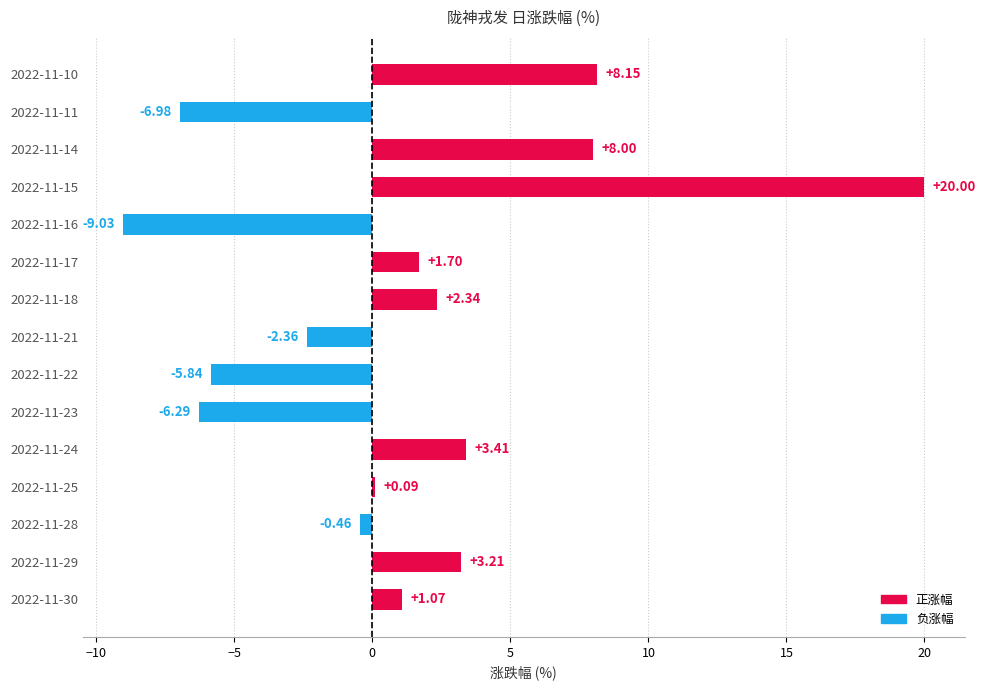

Which label corresponds to the largest value in the chart?

2022-11-15